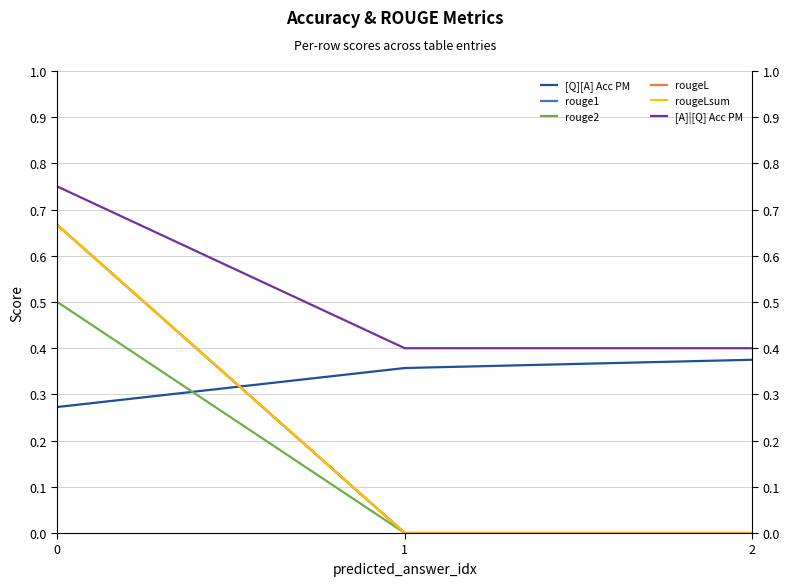

Which series has the largest total across all categories?

[A]|[Q] Acc PM